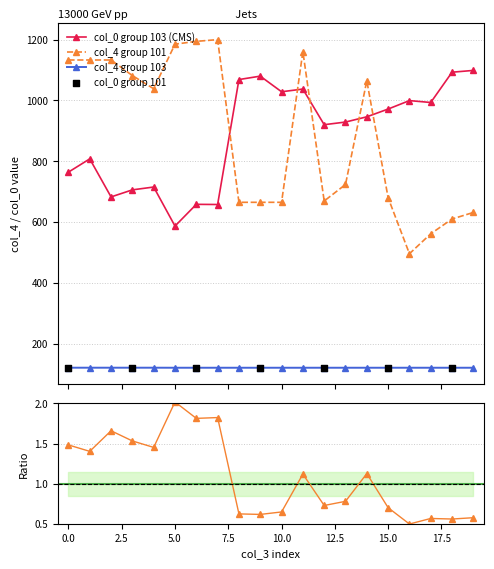

What is the total value across all series at 14?

2131.5